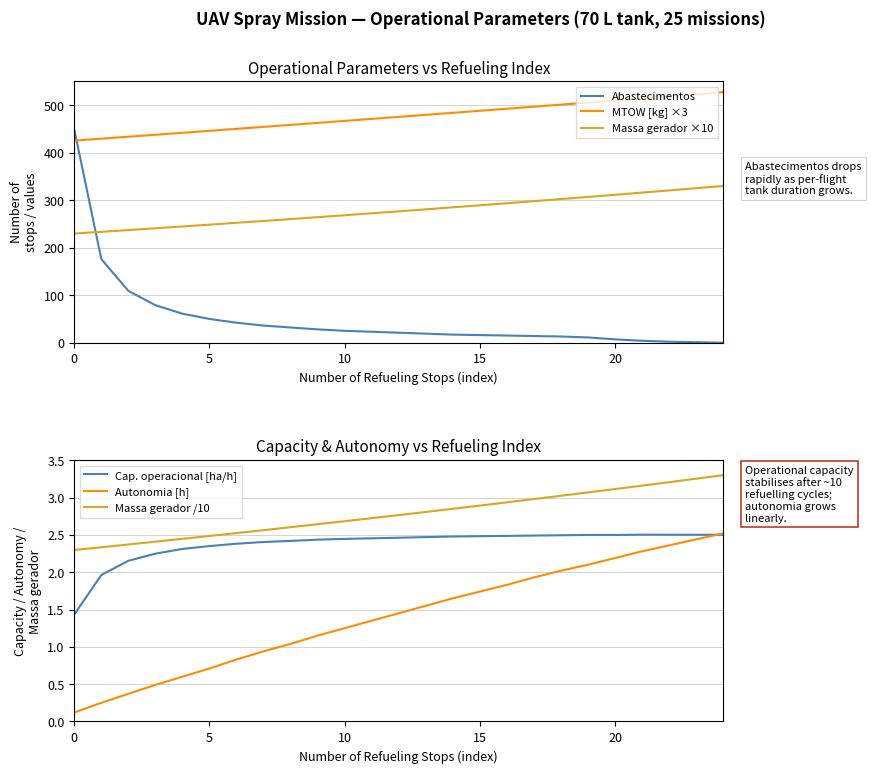

True or false: Abastecimentos has more than 1 interior local peaks.

False